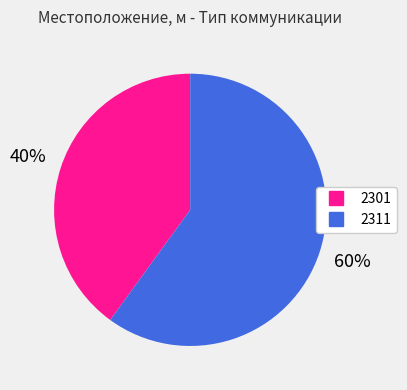

How many segments does this pie chart have?

2